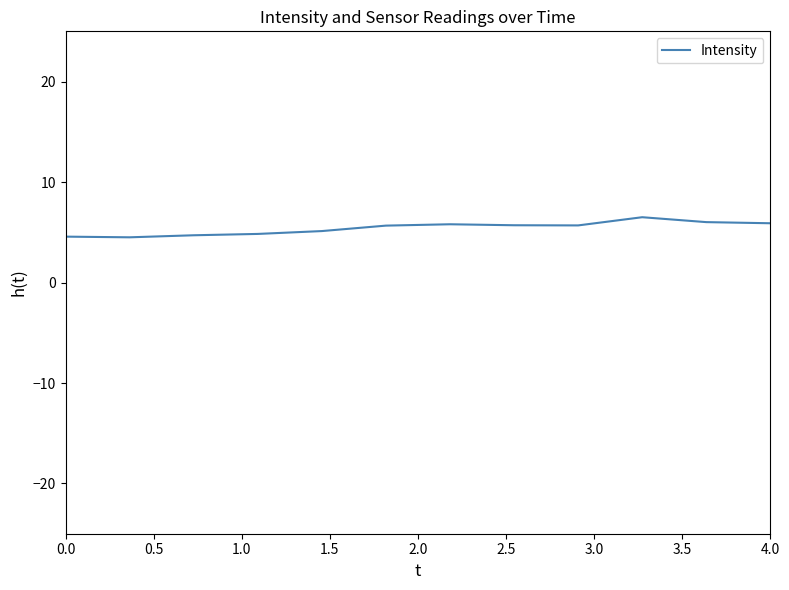

What is the difference between the maximum and minimum values?

2.0